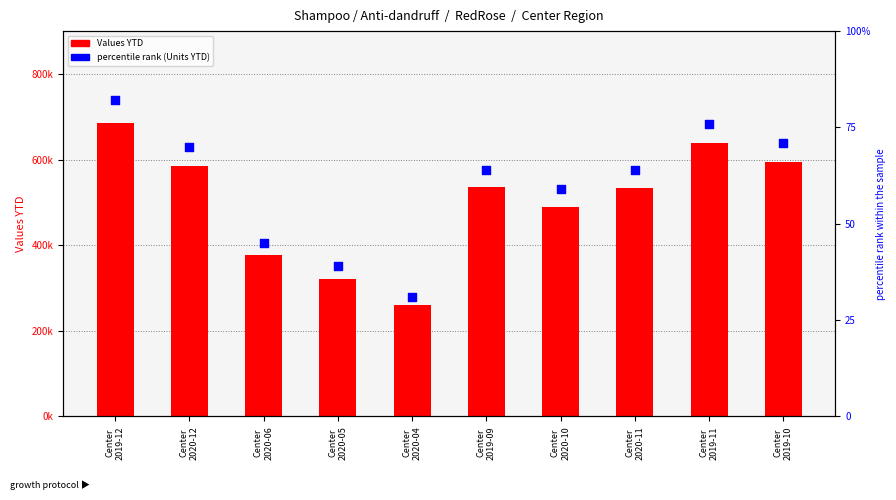

At how many categories does at least one series exceed 365652?

8